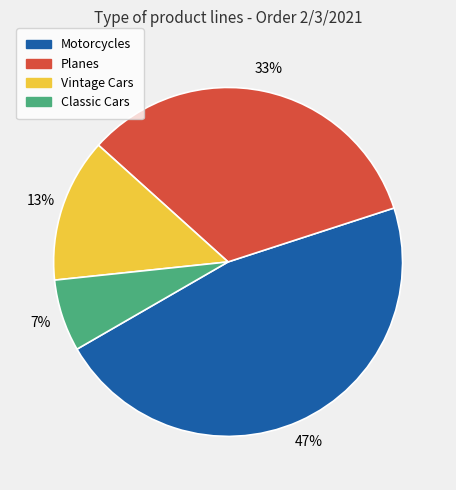

Which category has the biggest portion of the pie?

Motorcycles